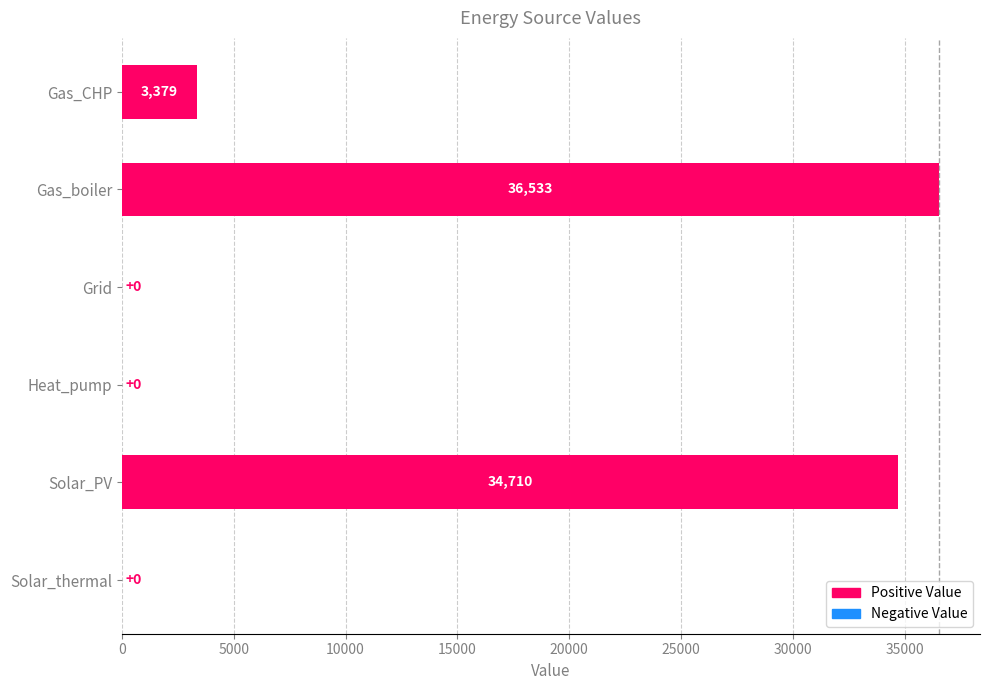

What is the approximate value at Gas_boiler?

36533.2